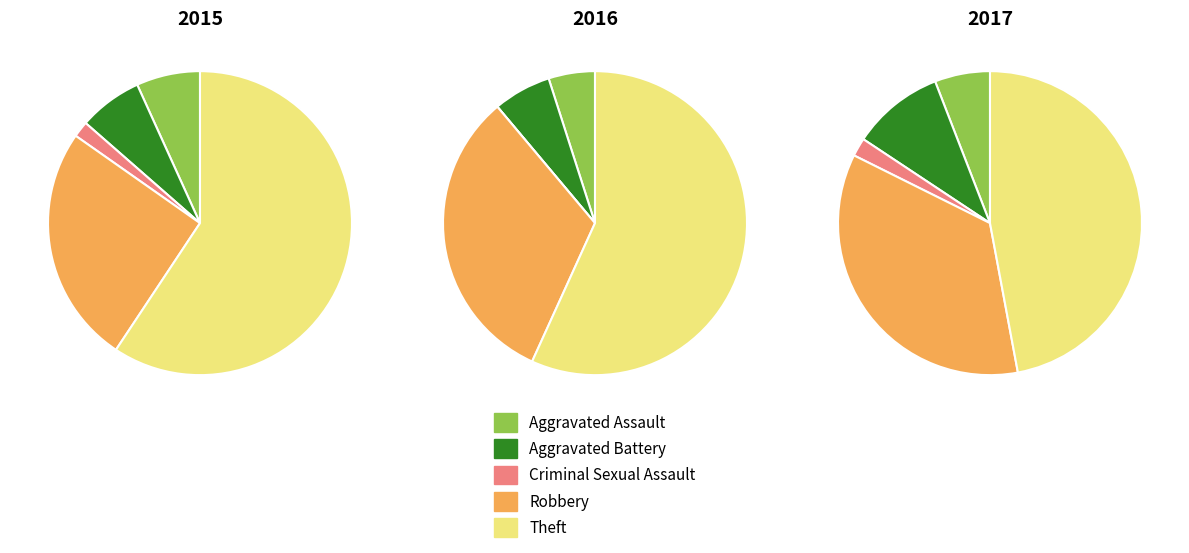

Rank the categories by 2017 value from highest to lowest.

Theft, Robbery, Aggravated Battery, Aggravated Assault, Criminal Sexual Assault